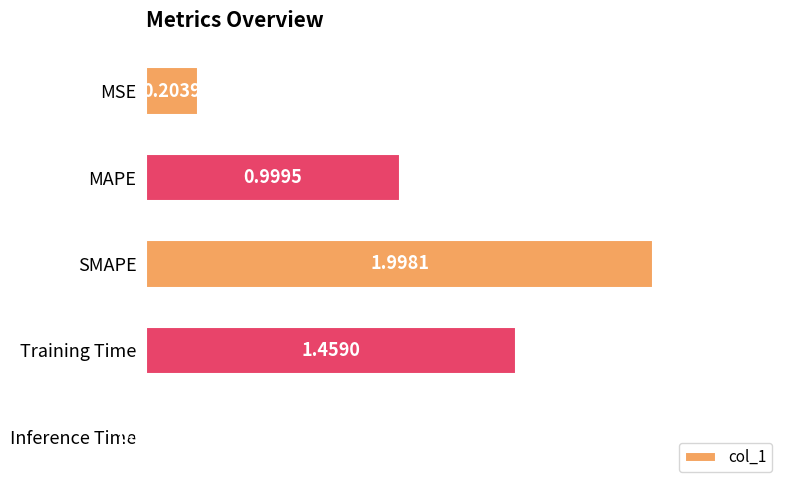

Between Inference Time and MAPE, which is larger?

MAPE